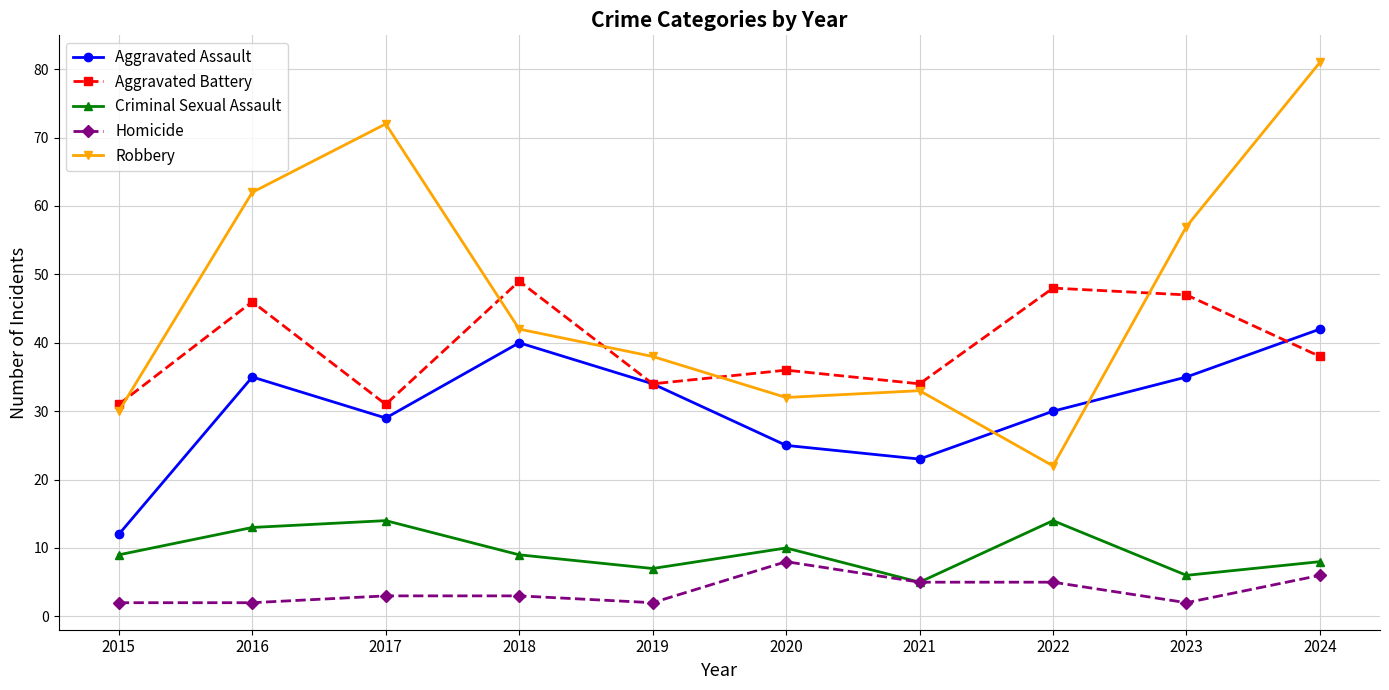

Does the chart have visible grid lines?

Yes